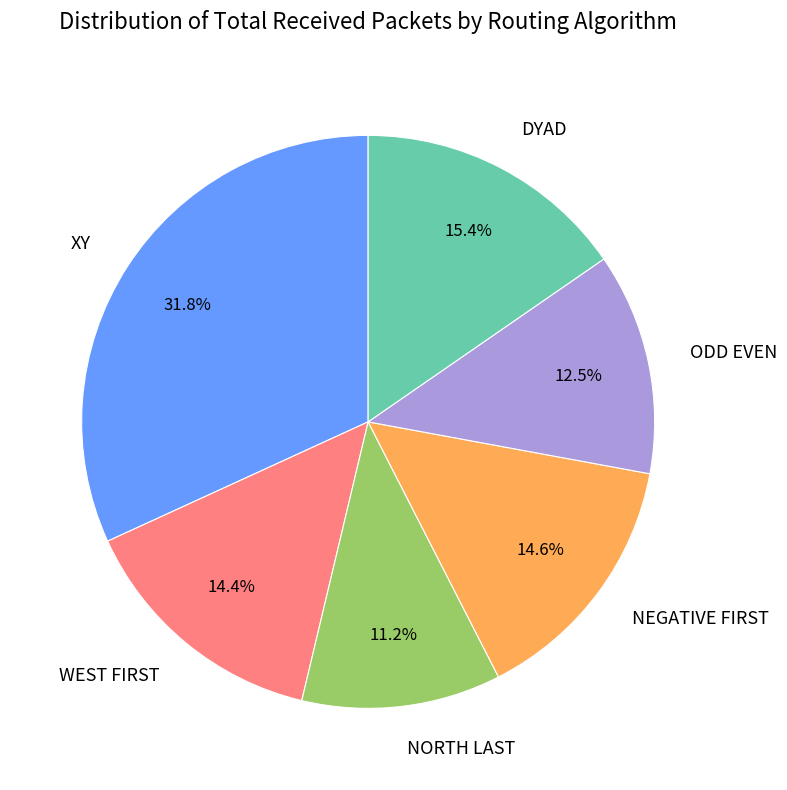

To the nearest percent, what is the difference between the ODD EVEN and DYAD slice percentages?

3%